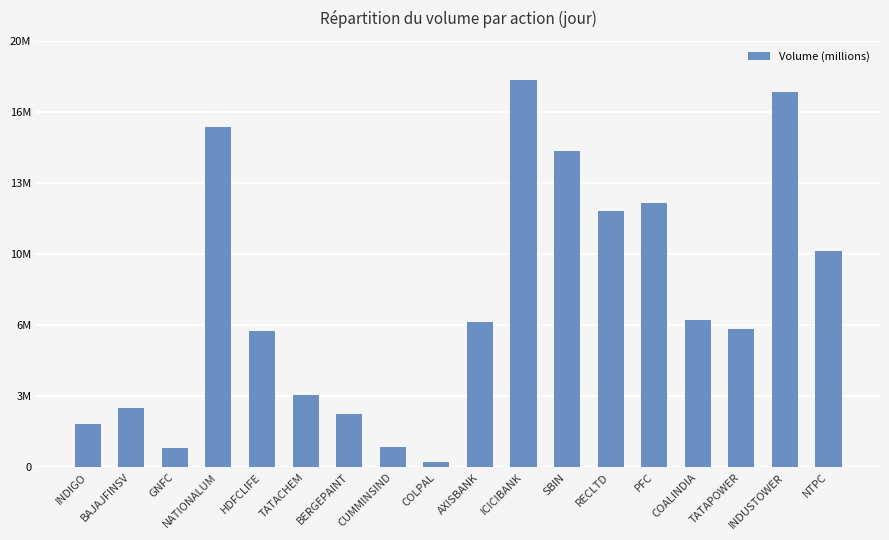

Reading left to right, extract all data points from this chart.

2066566	2787254	902873	16052453	6417546	3432027	2520688	978774	251795	6837181	18306176	14929083	12102131	12494967	6946544	6522944	17706369	10228382